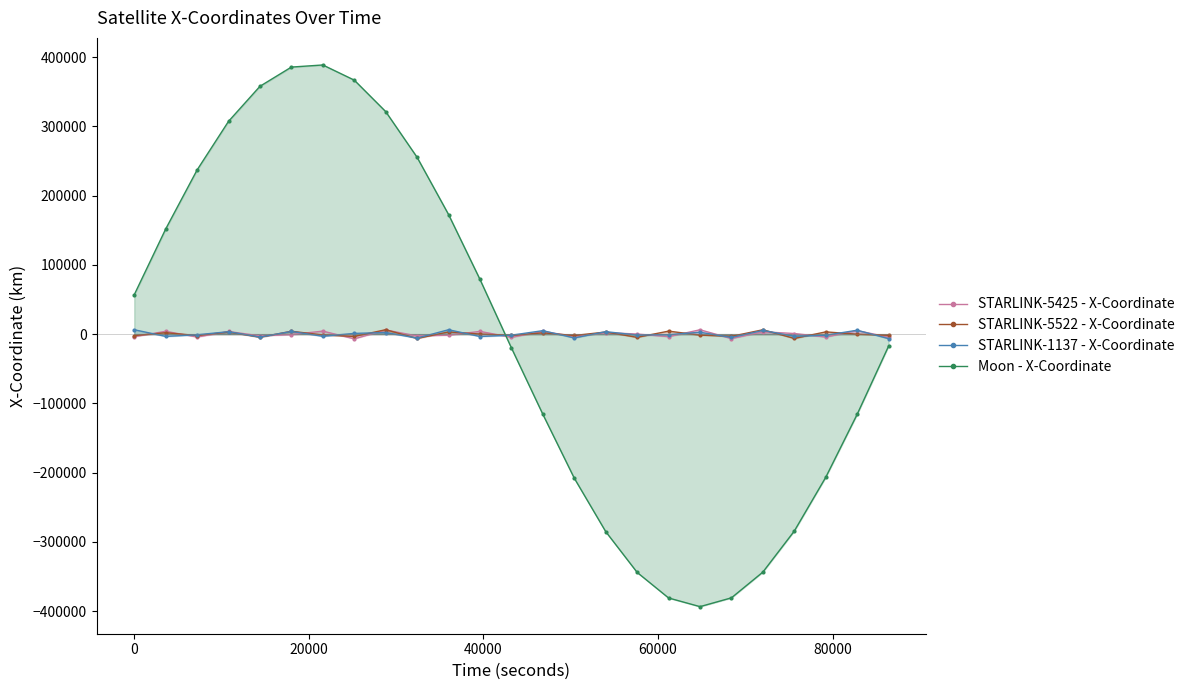

Which series has the largest range (max minus min)?

Moon - X-Coordinate